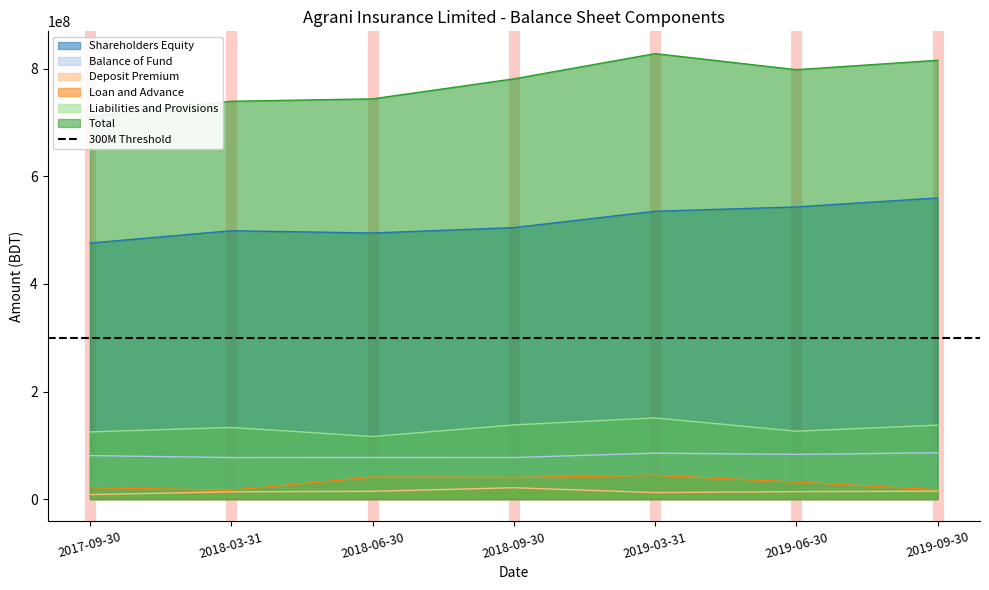

How many lines are shown in the chart?

6